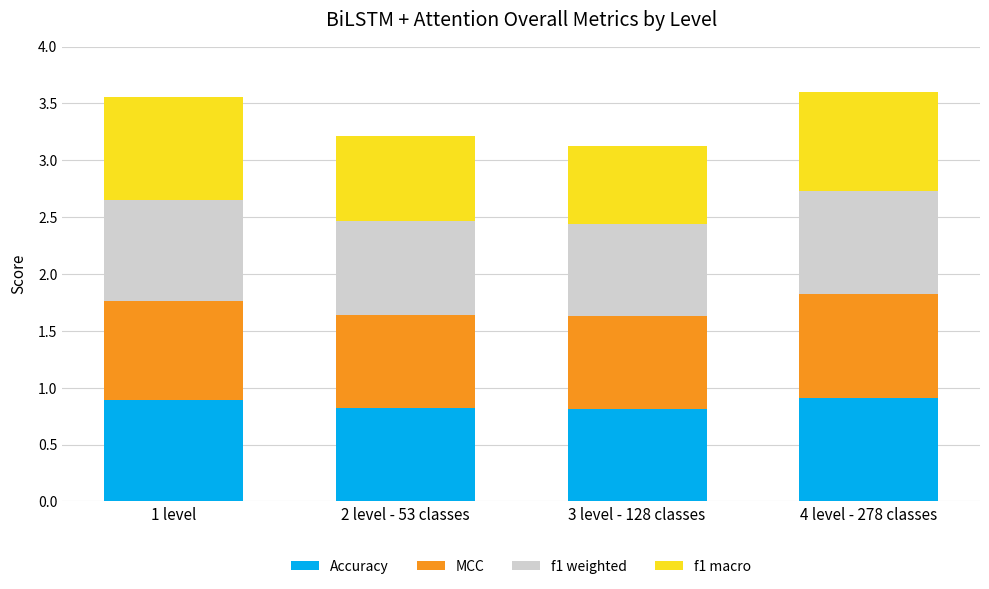

What is the sum of the Accuracy values at 3 level - 128 classes and 1 level?

1.7